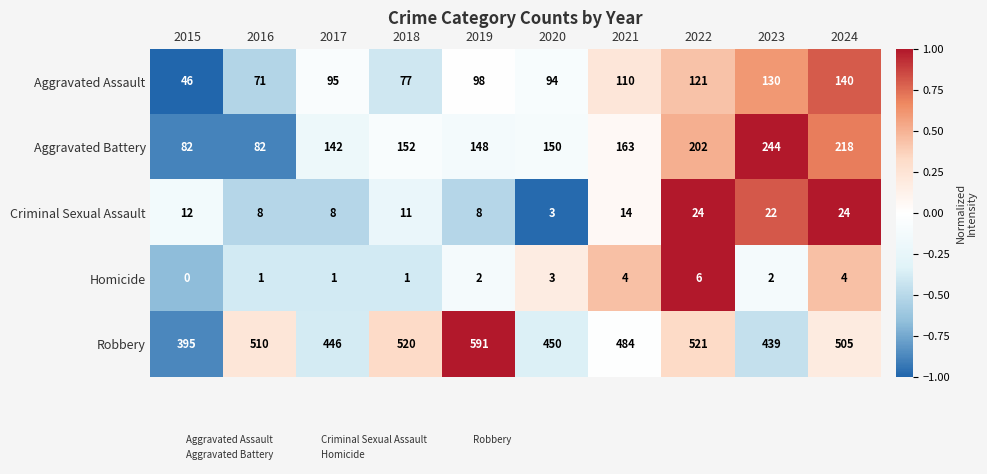

Is it true that Criminal Sexual Assault equals 12 at 2015?

True